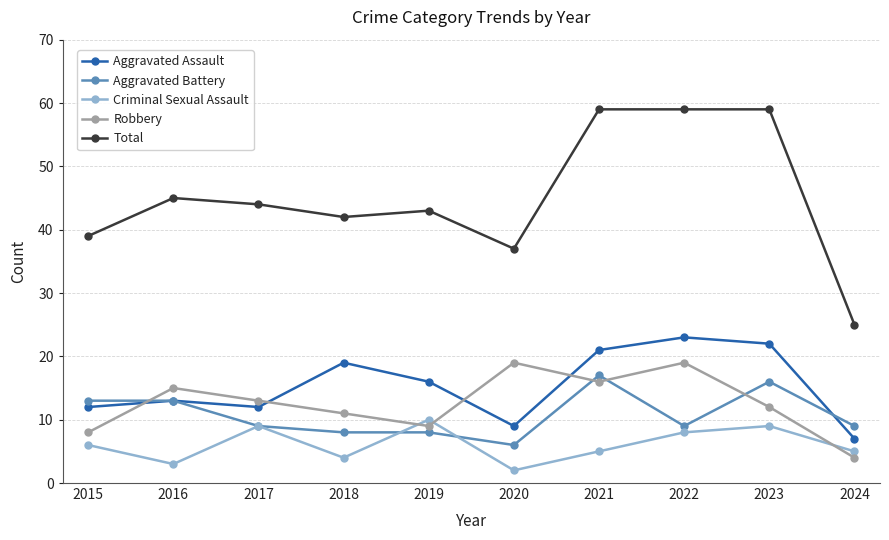

What is the difference between the Total values at 2023 and 2017?

15